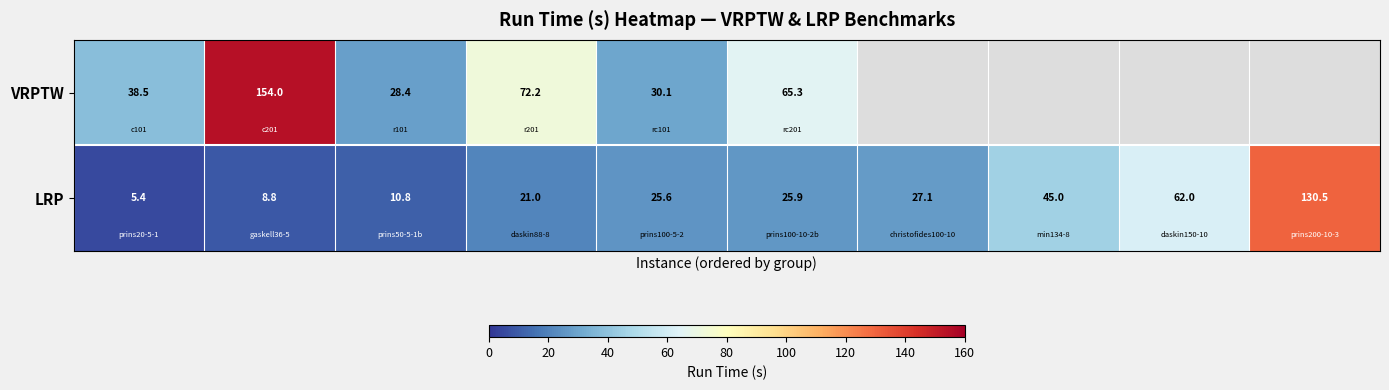

Rank the series by their maximum value, from lowest to highest.

LRP, VRPTW